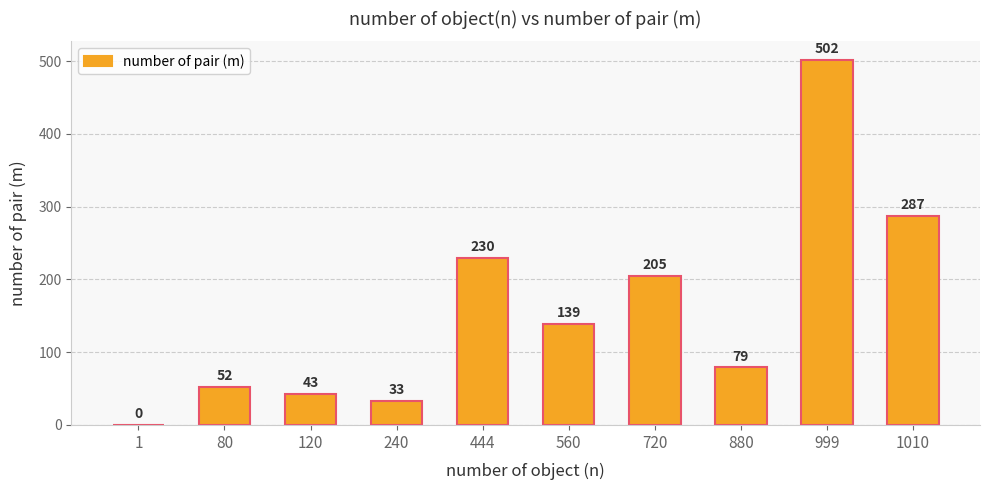

Reading left to right, what are all the values shown in this chart?

0	52	43	33	230	139	205	79	502	287